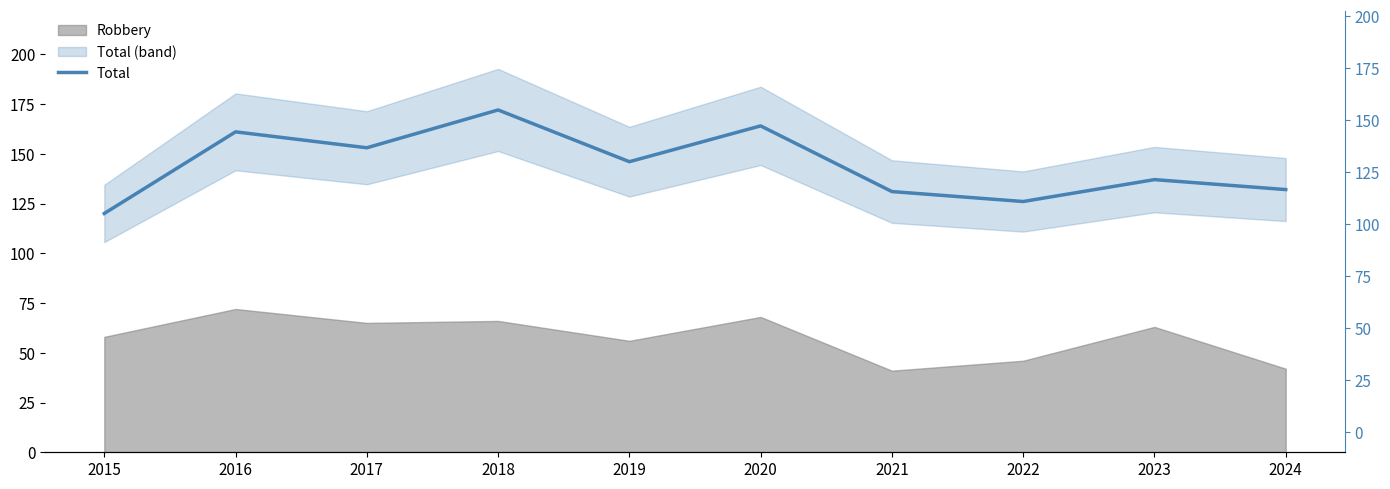

List the labels in order of value, largest first.

2018, 2020, 2016, 2017, 2019, 2023, 2024, 2021, 2022, 2015